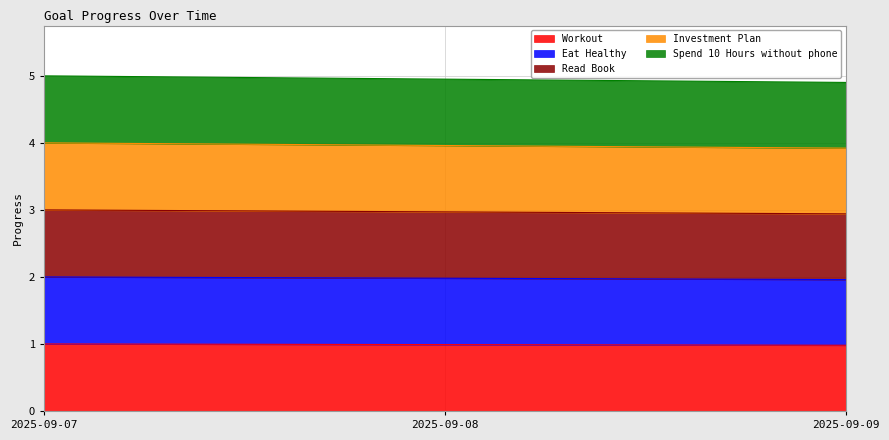

Between 2025-09-07 and 2025-09-09, which series saw the biggest shift?

Spend 10 Hours without phone